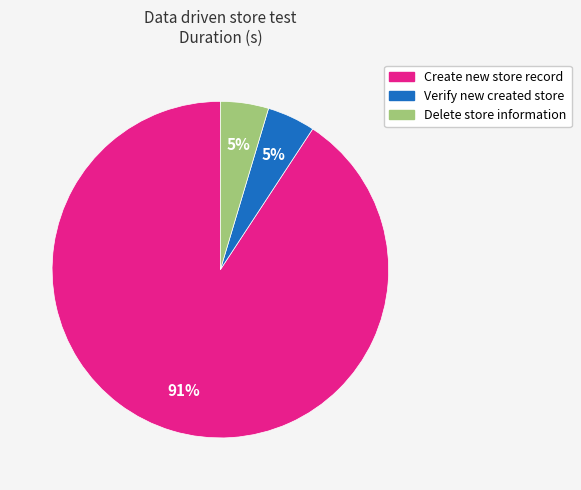

To the nearest percent, what is the average slice percentage?

33%